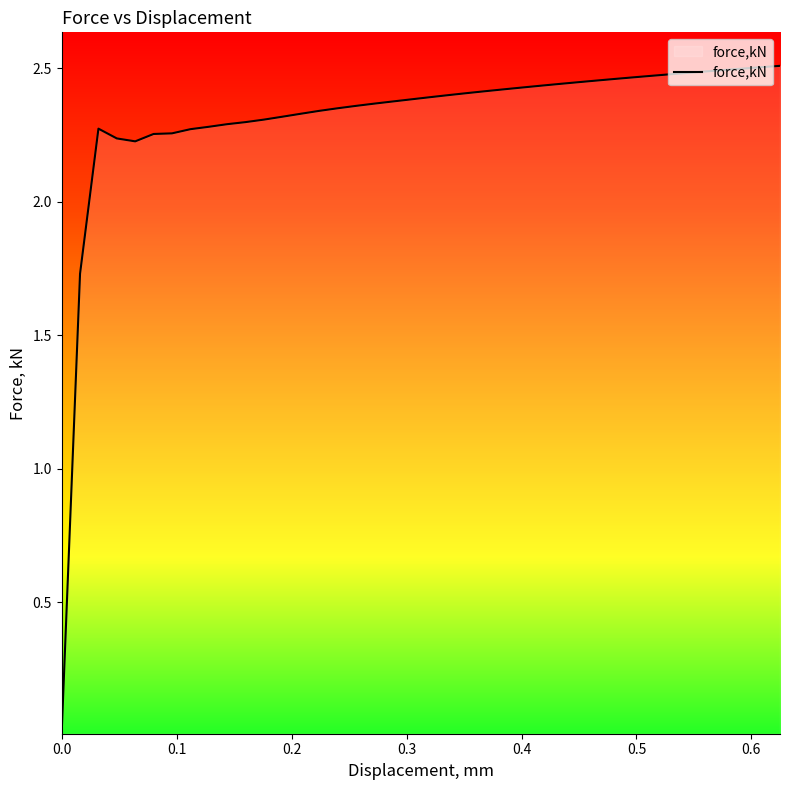

How many lines are shown in the chart?

1